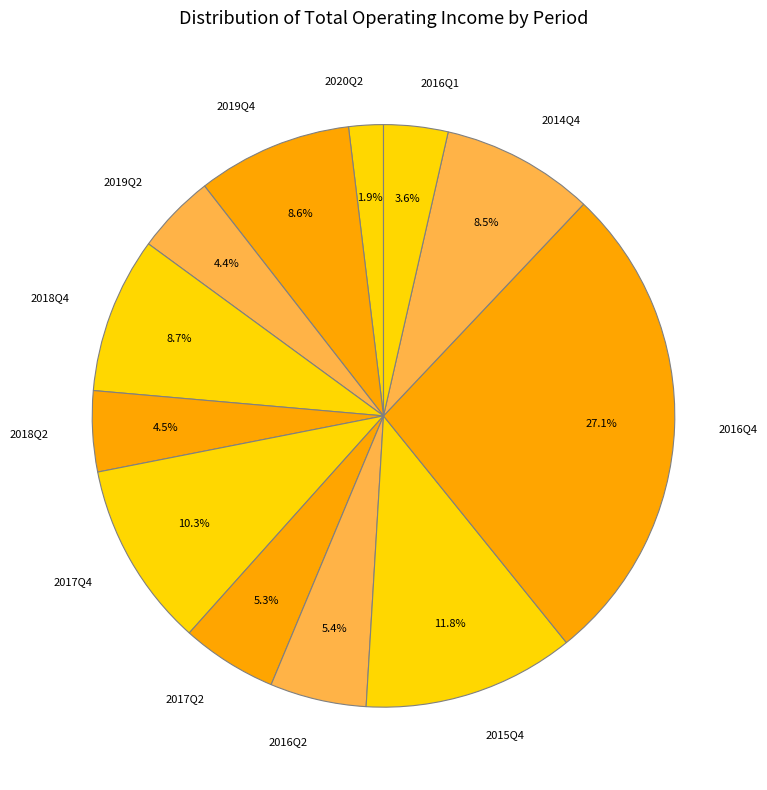

Count the number of slices in the pie.

12